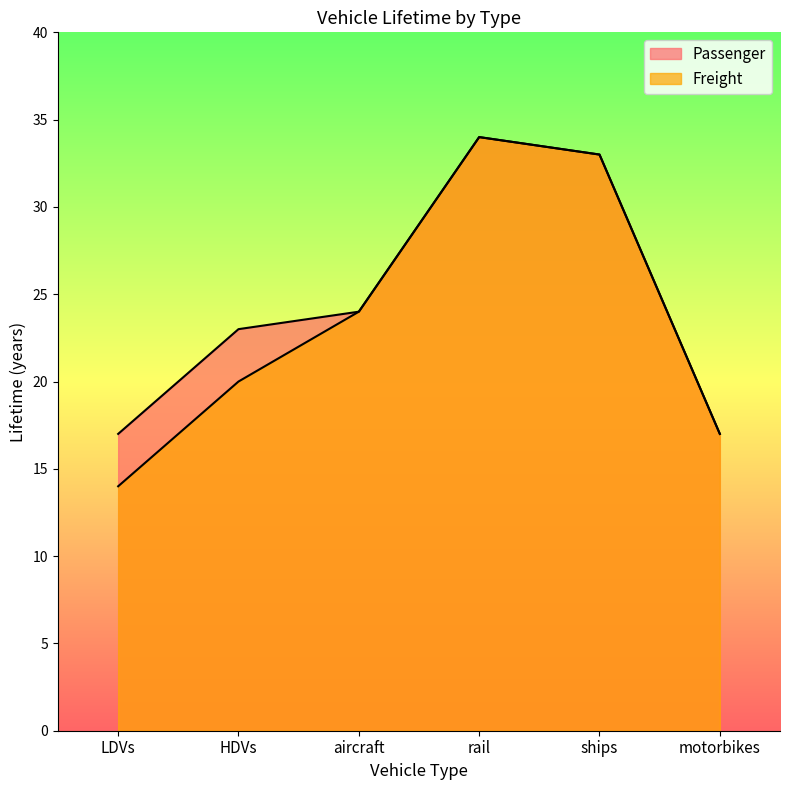

At how many categories does at least one series exceed 21?

4